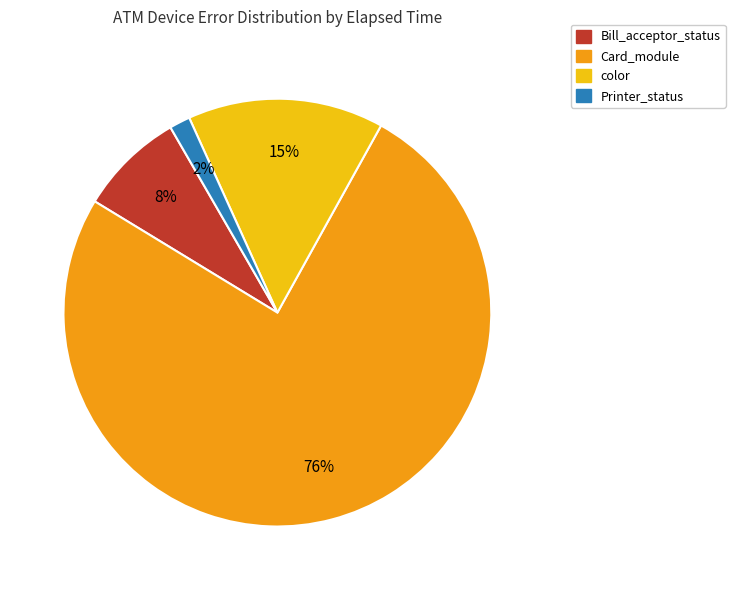

Is there a majority slice in this chart?

Yes